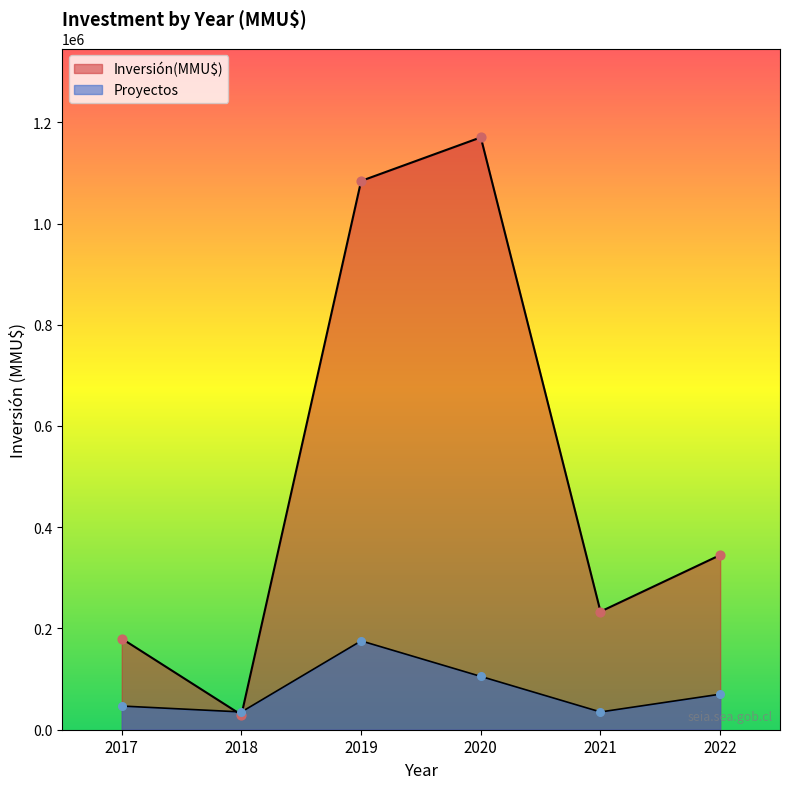

Which series has the largest total across all categories?

Inversión(MMU$)